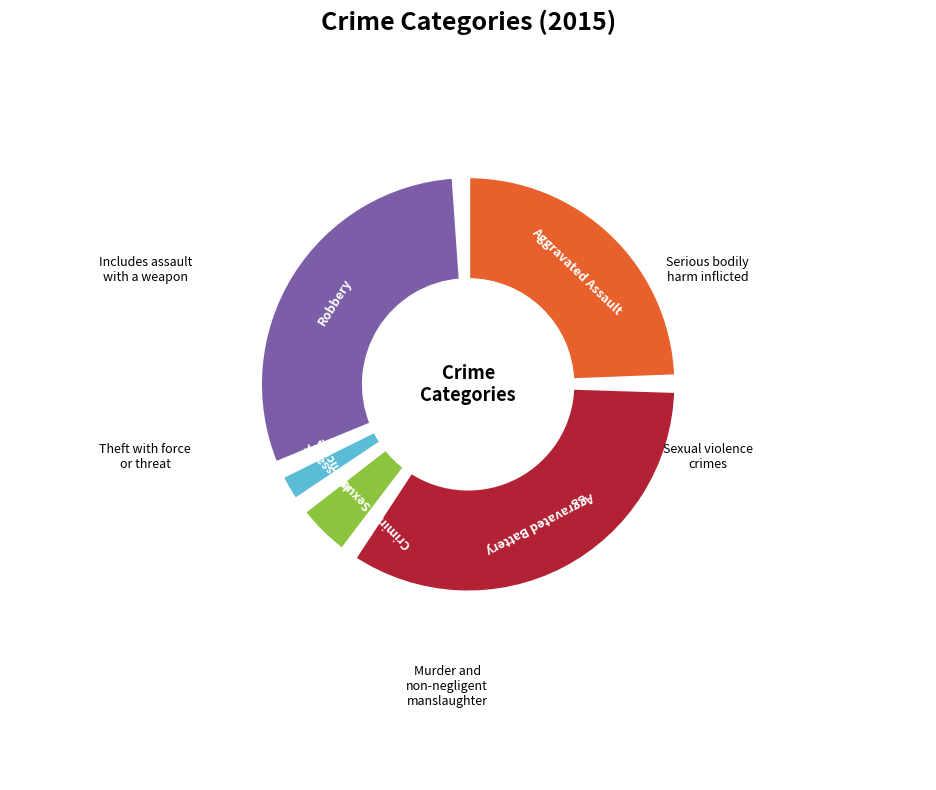

How many segments does this pie chart have?

5